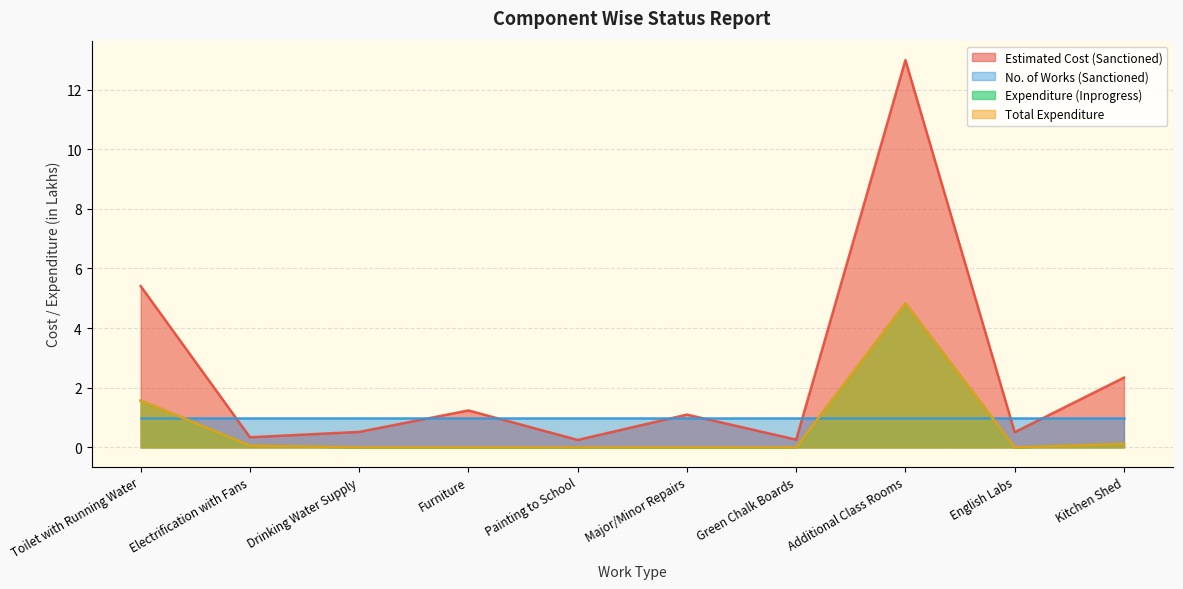

How many lines are shown in the chart?

4